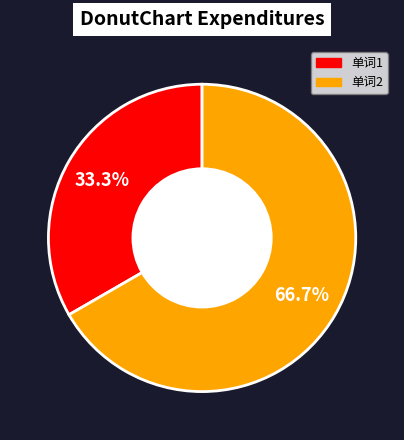

Which category has the biggest portion of the pie?

单词2